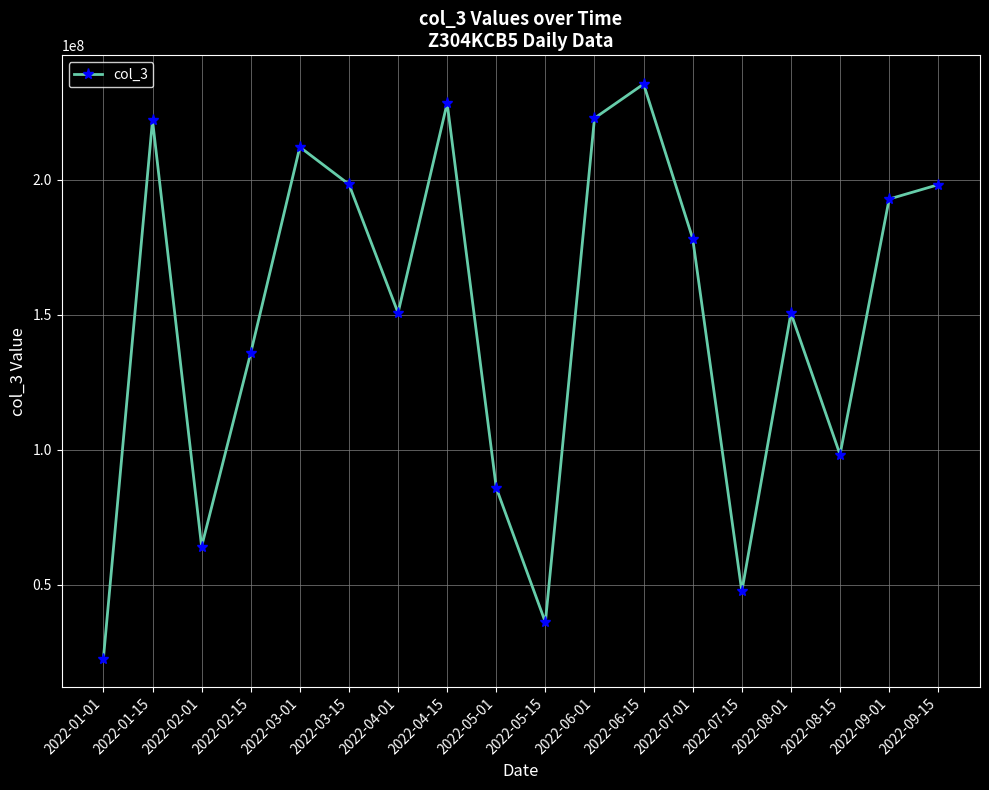

Which category has the highest value across all series?

2022-06-15